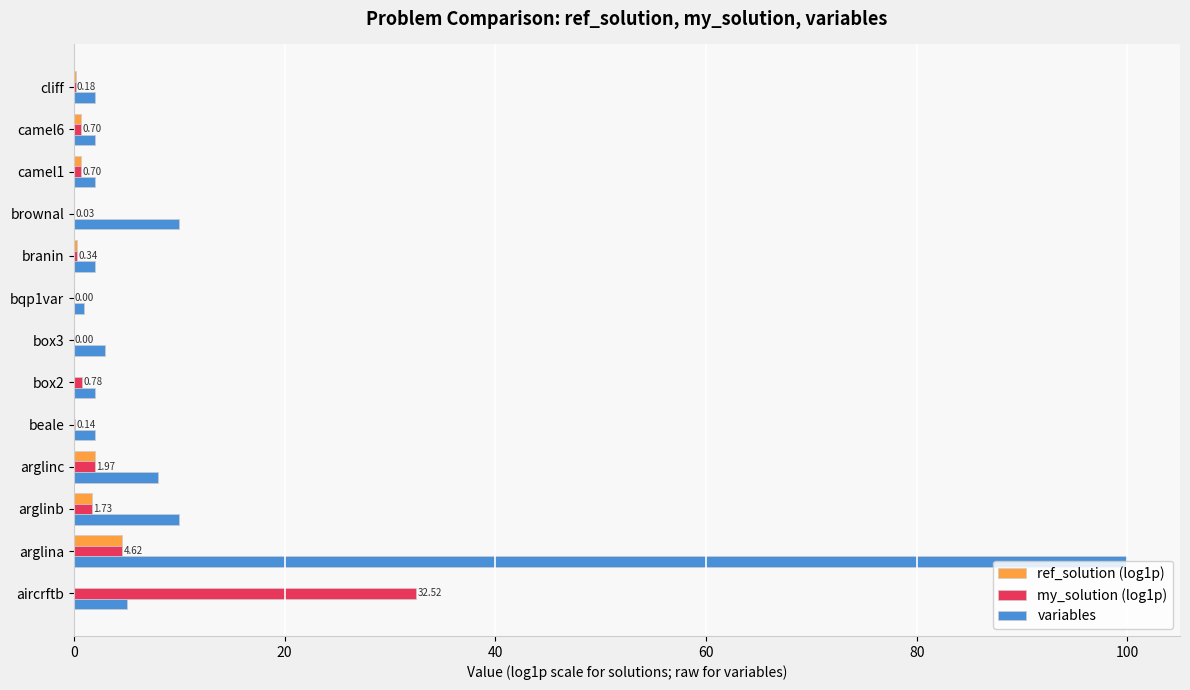

Which series changed the most between arglinb and box3?

variables